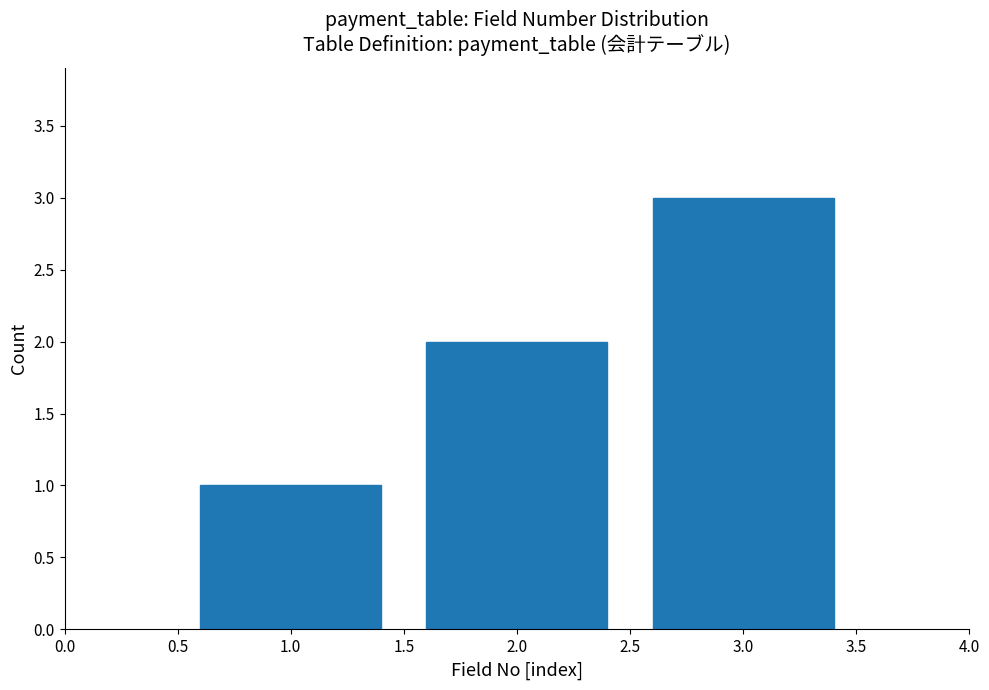

What is the label of the 3rd bar from the left?

3.0